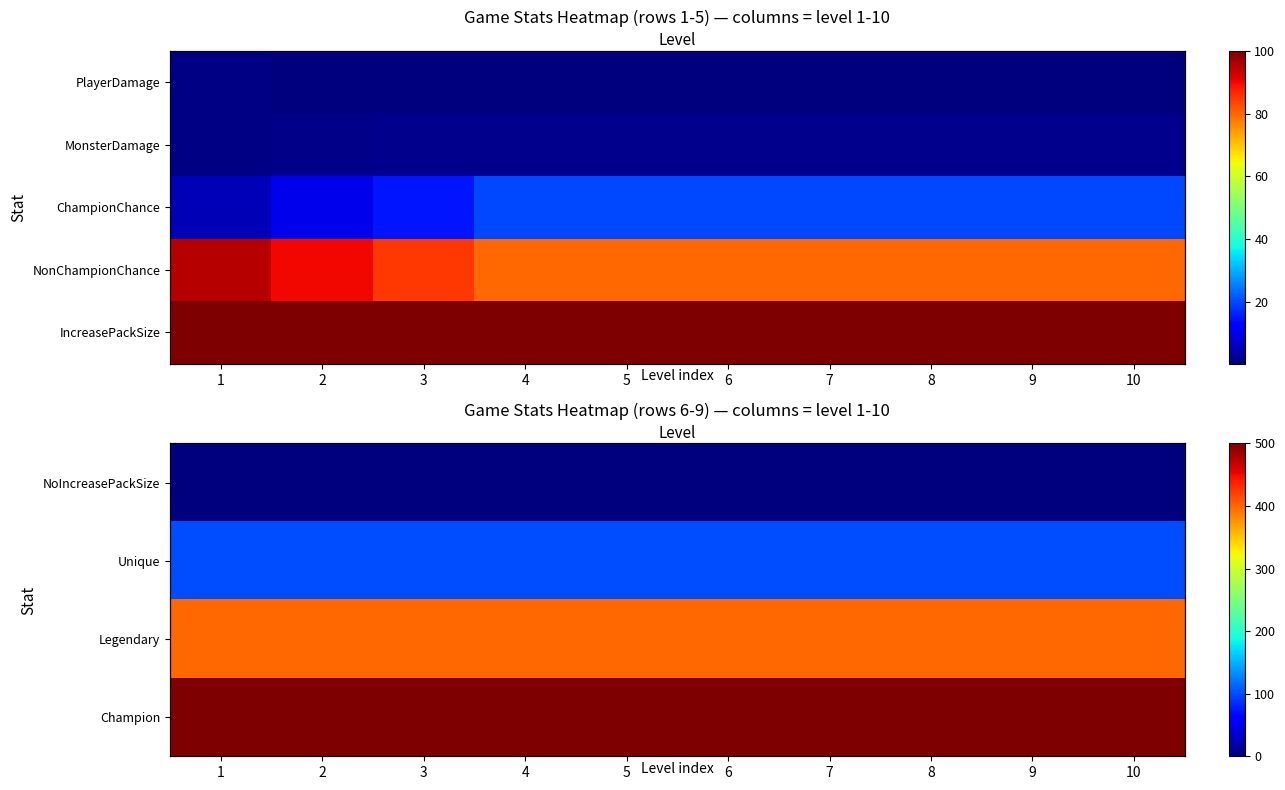

At how many categories does at least one series exceed 497?

10